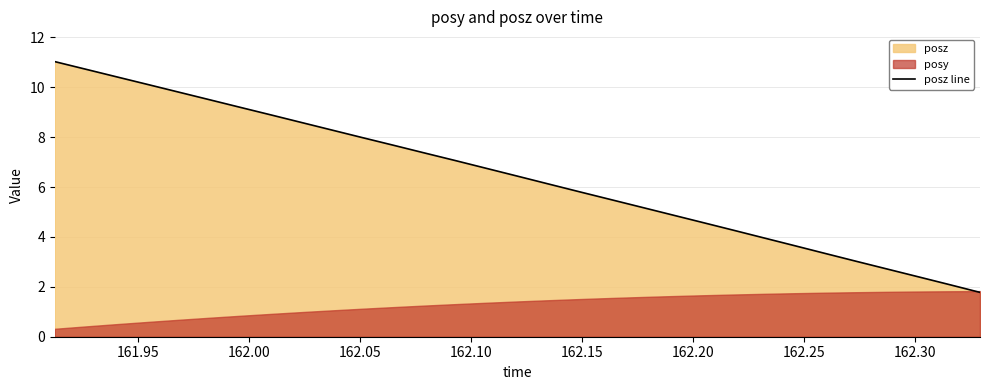

Reading right to left, extract all data points from this chart.

1.8	2.1	2.4	2.7	3.0	3.3	3.6	4.0	4.3	4.6	4.9	5.2	5.5	5.8	6.1	6.4	6.7	7.1	7.4	7.7	8.0	8.3	8.6	8.9	9.2	9.5	9.8	10.1	10.4	10.7	11.0